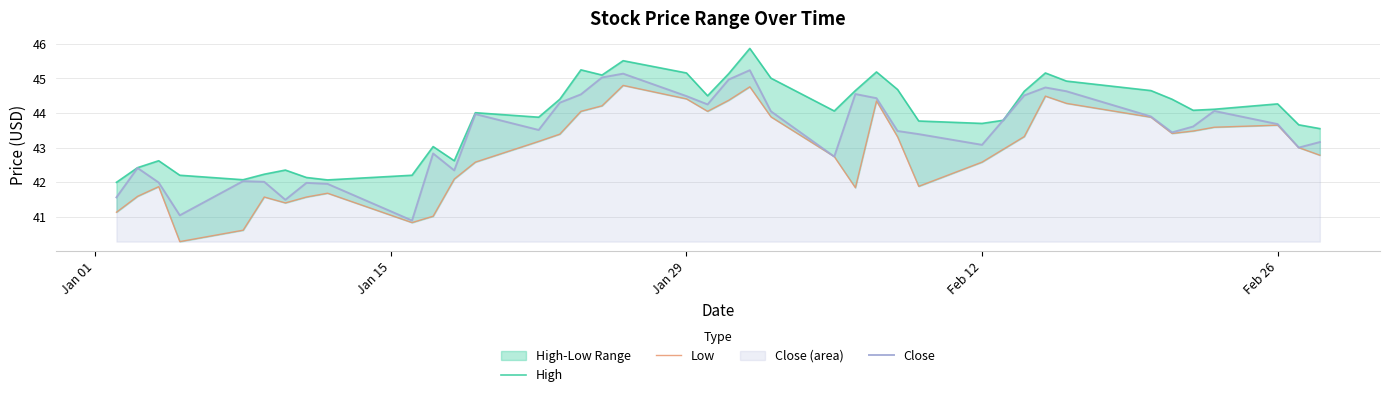

What is the value of the Low point at the 13th from the left?

42.6